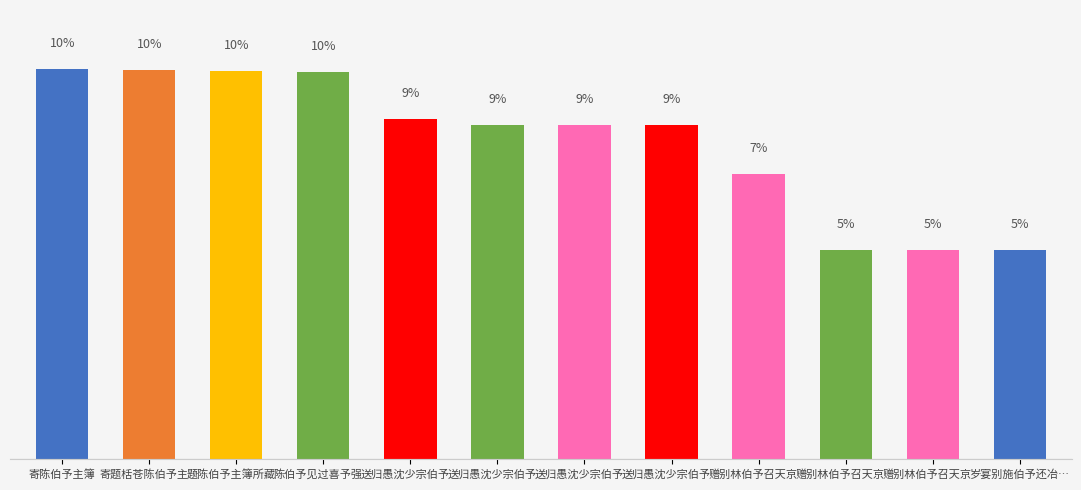

Reading right to left, transcribe all the data shown in this chart.

502537	502894	502895	684911	802013	802014	802015	815610	929102	930287	933909	936831